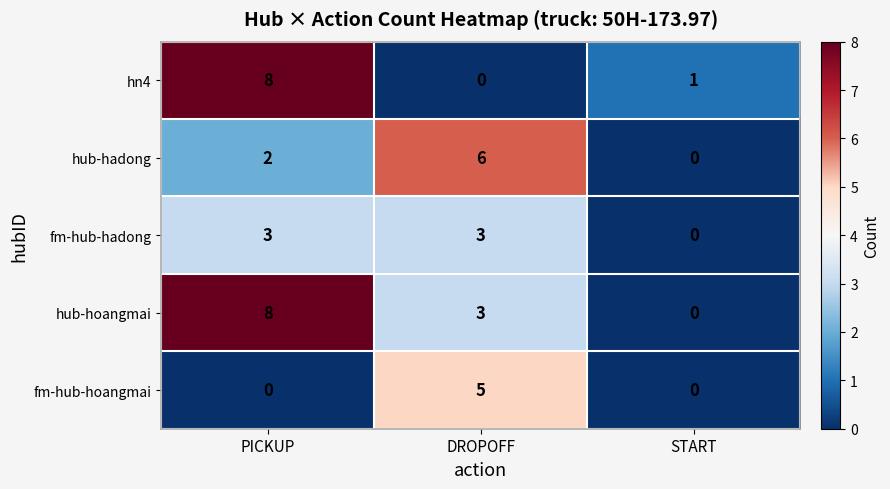

Which series changed the most between DROPOFF and START?

hub-hadong